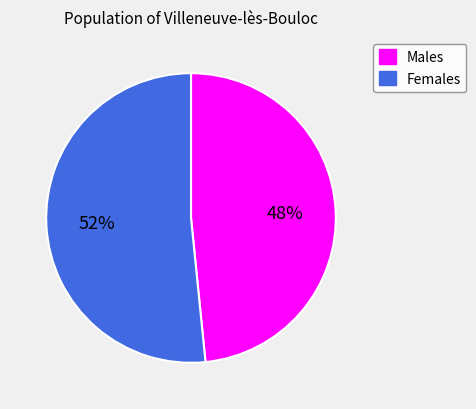

Which category accounts for the majority?

Females